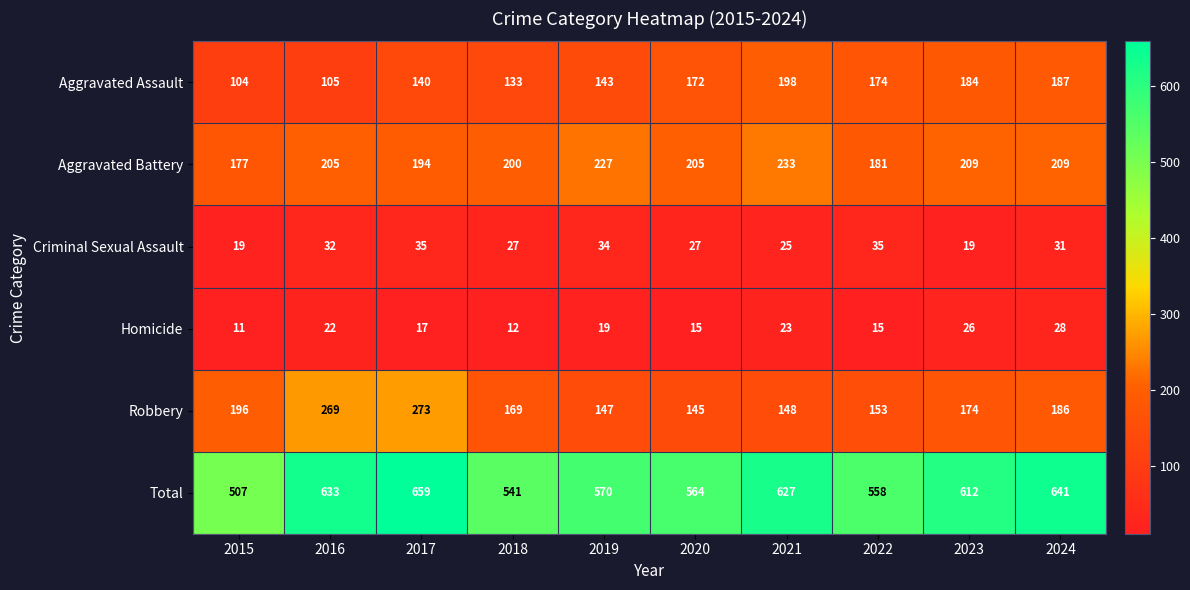

Where does the Criminal Sexual Assault series first go above 31?

2016